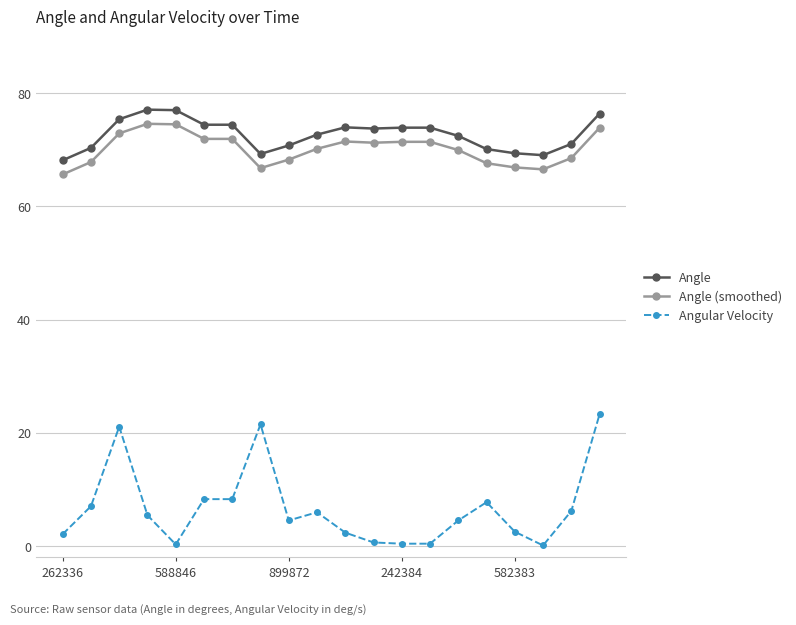

True or false: Angular Velocity has more than 2 points higher than both neighbors.

True